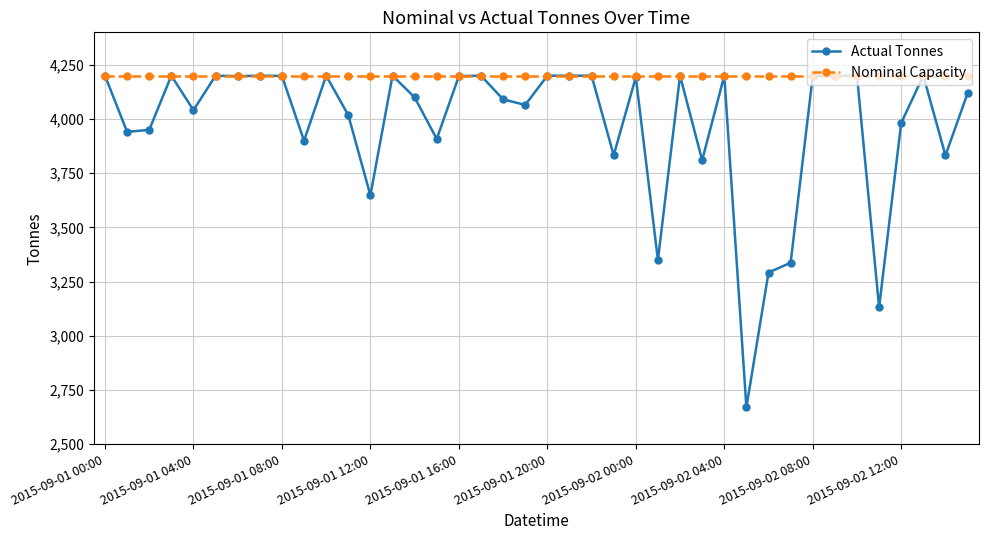

What is the maximum value for Nominal Capacity?

4200